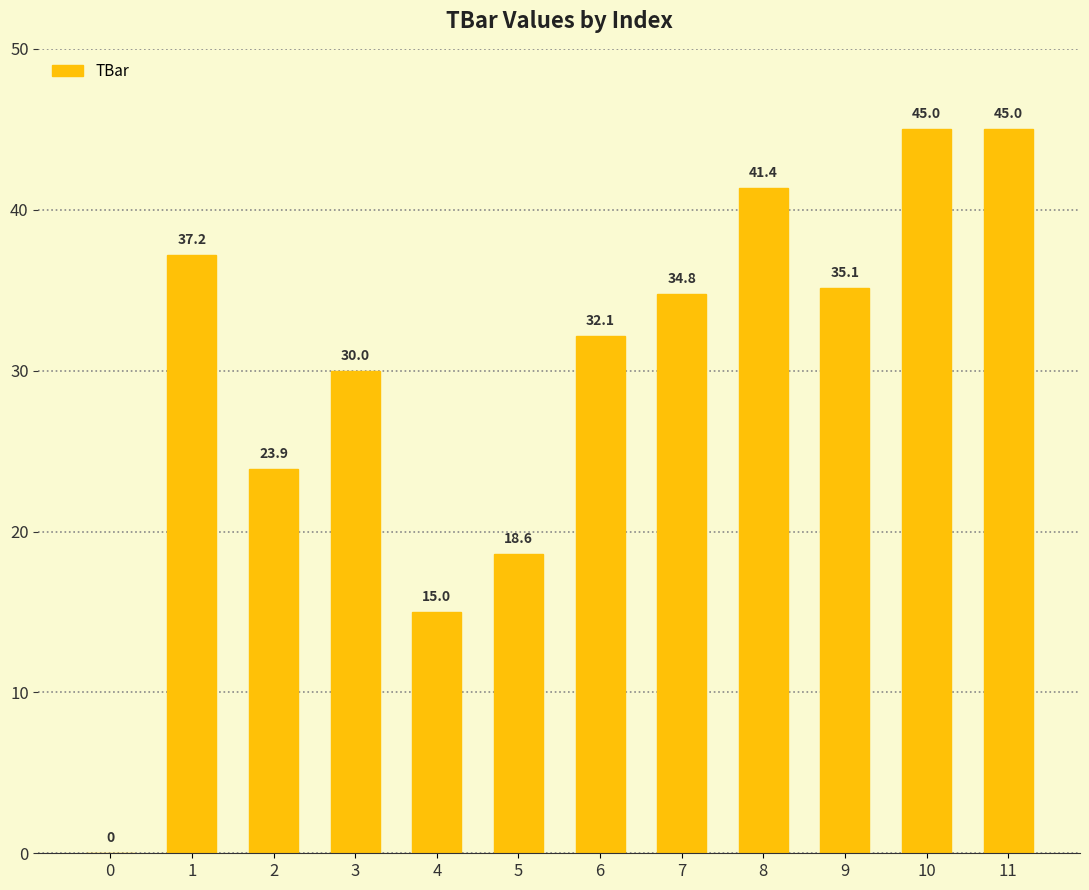

What is the change in value from 2 to 5?

-5.3